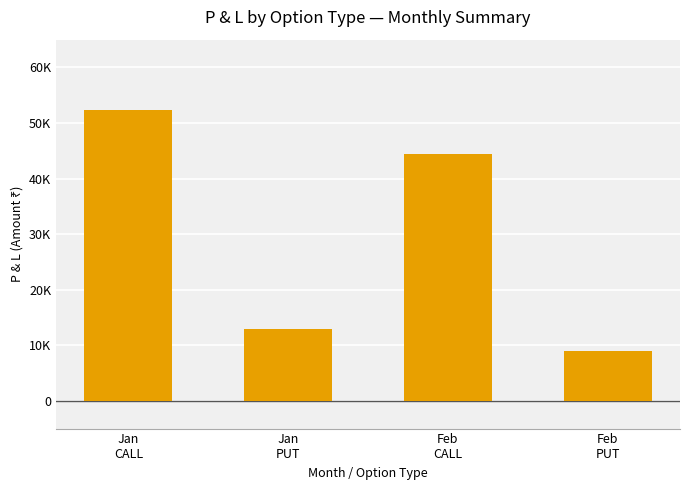

Reading left to right, transcribe all the data shown in this chart.

52275	13000	44374	9000